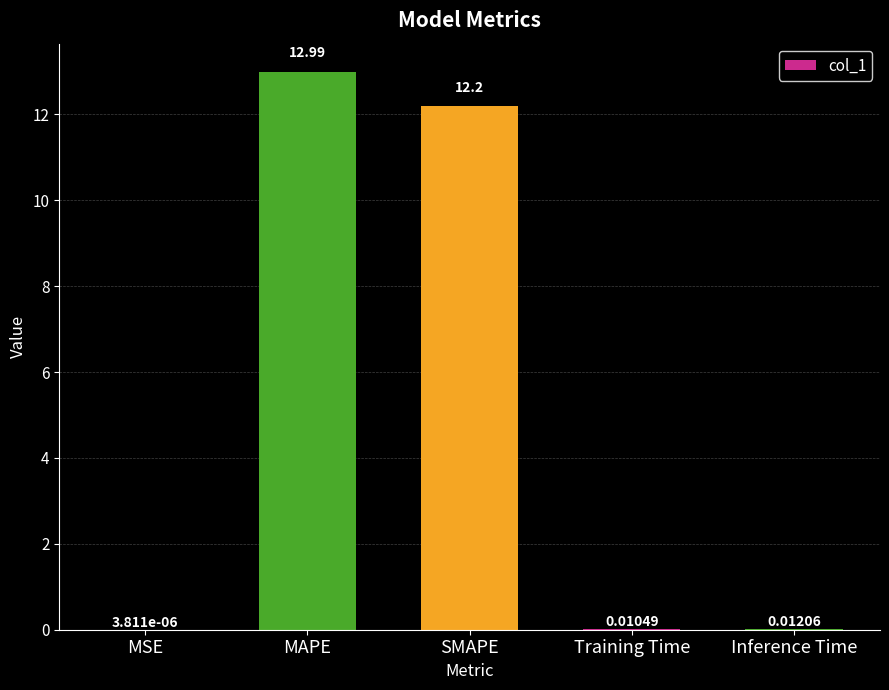

What is the sum of all values?

25.2